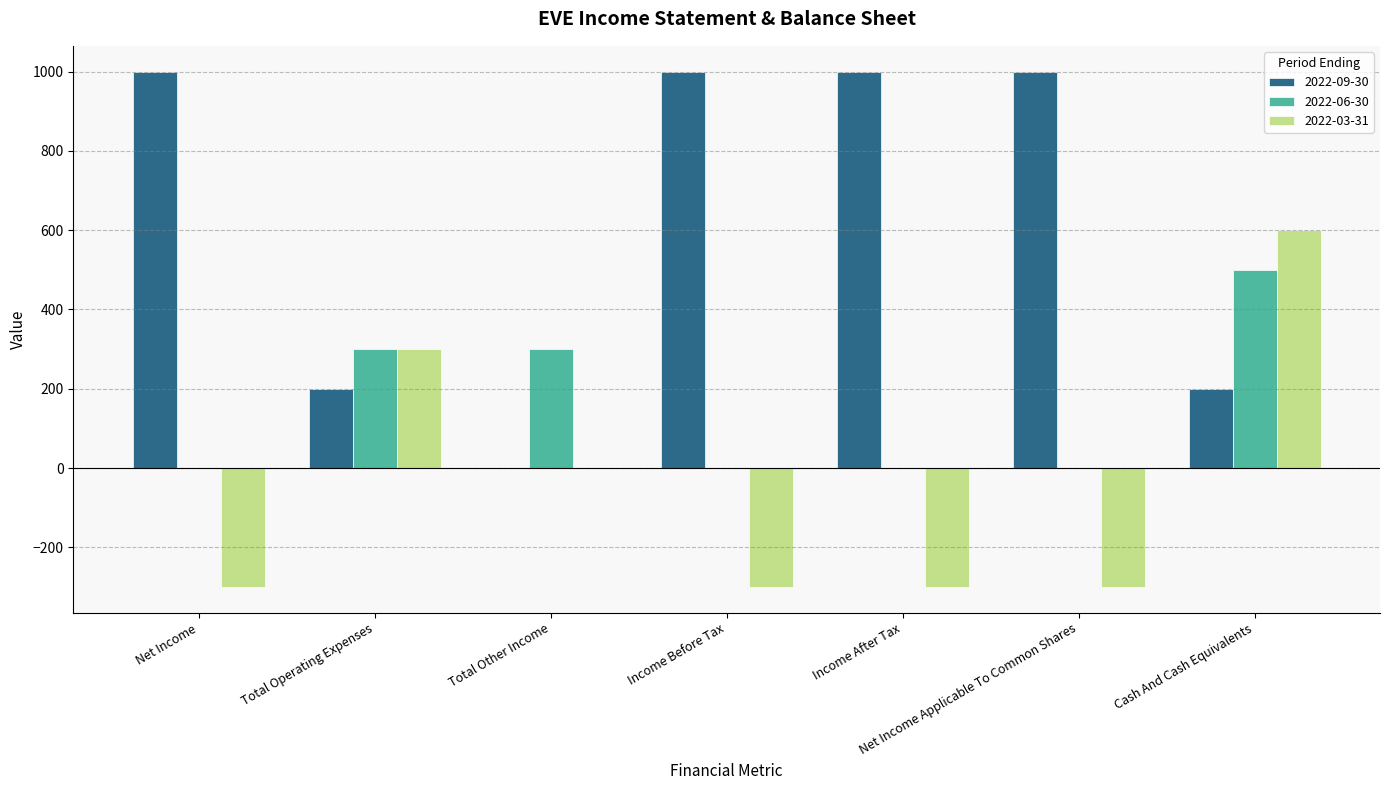

Is it true that 2022-03-31 equals 0 at Total Other Income?

True